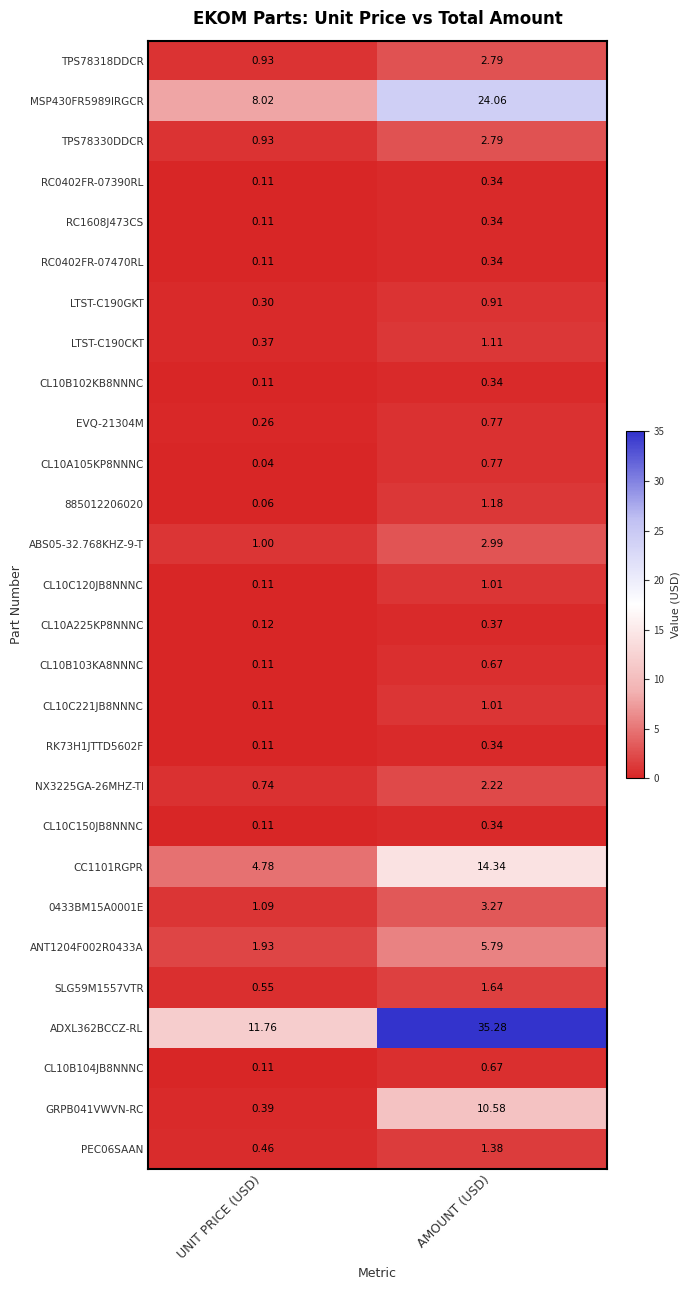

At which label does LTST-C190GKT reach its minimum?

UNIT PRICE (USD)